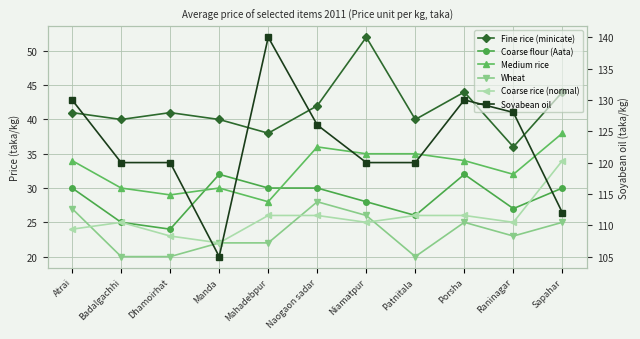

Which label corresponds to the smallest value in the chart?

Badalgachhi